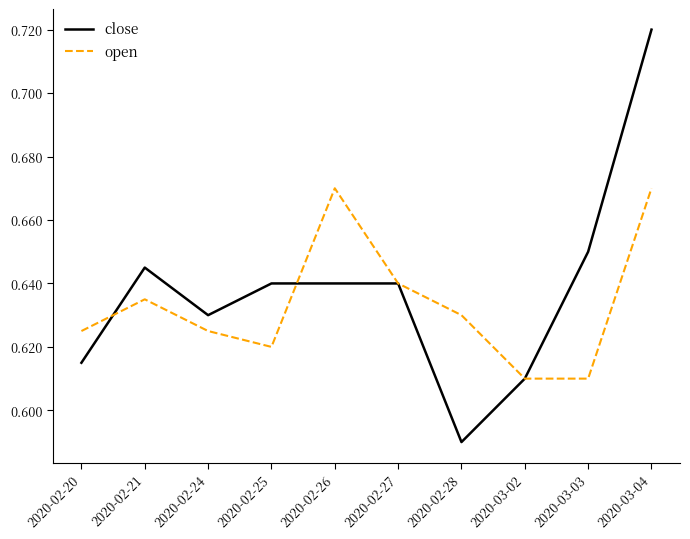

What position from the right is 2020-03-03?

2